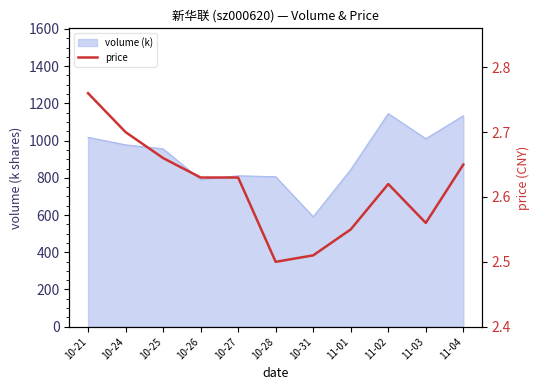

Which category has the lowest value across all series?

10-28